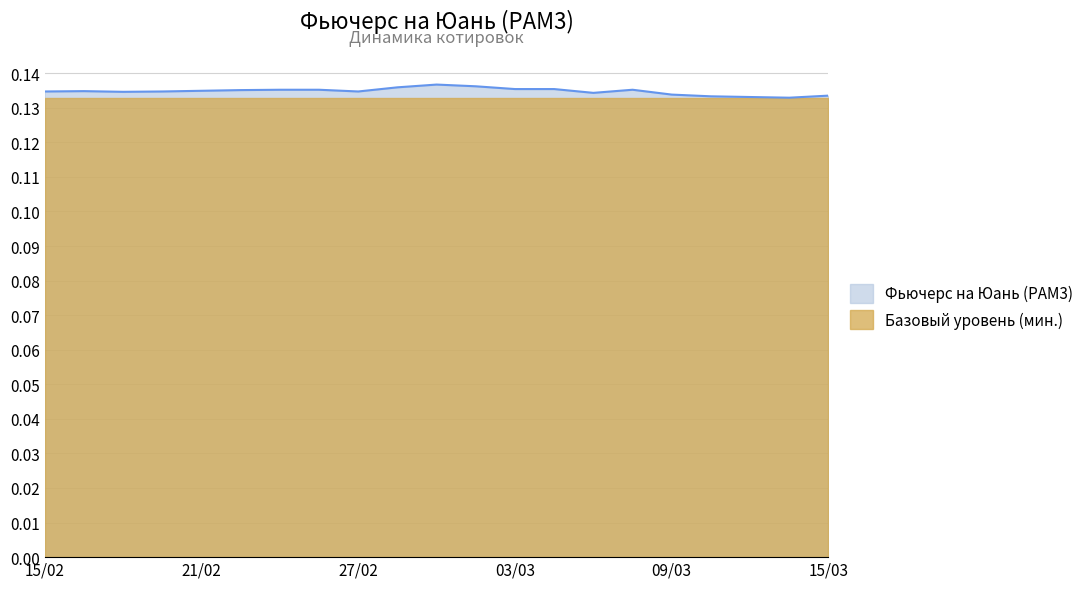

How many interior local valleys (lower than both neighbors) does the data have?

4